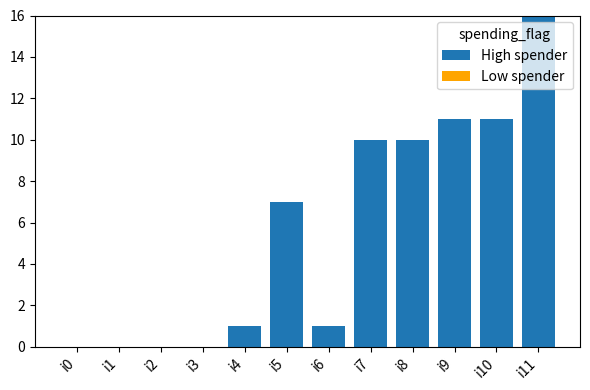

True or false: the data shows 11 at i10.

True